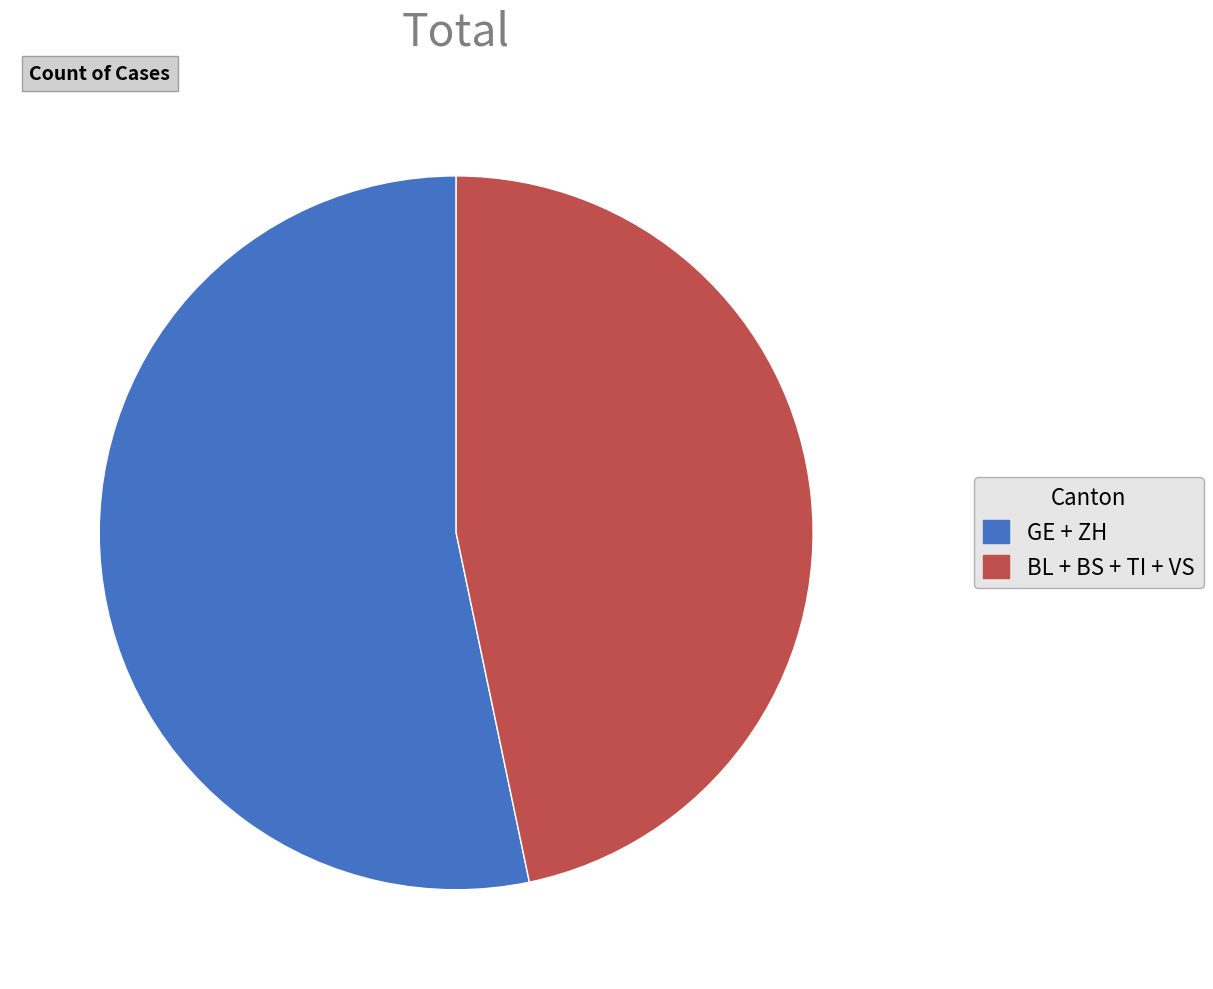

Count the number of slices in the pie.

2